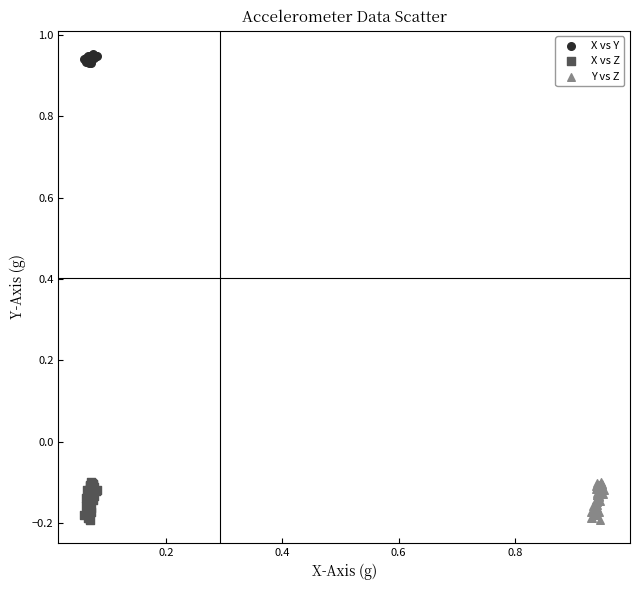

Which series reaches the maximum Y coordinate?

X vs Y